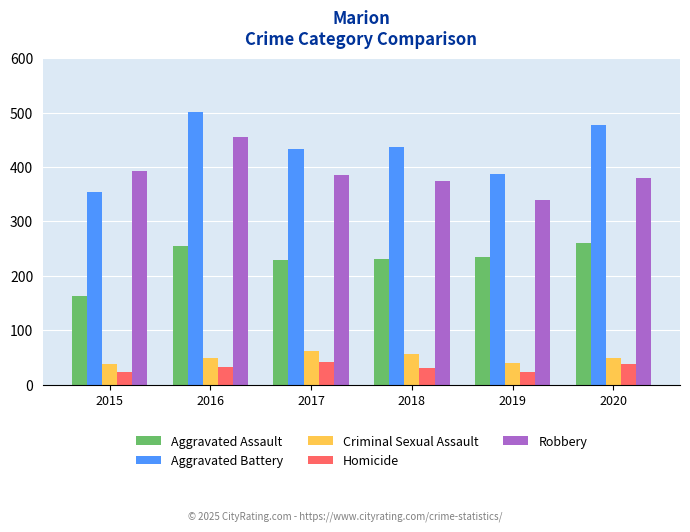

What is the spread (max minus min) of values at 2017?

392